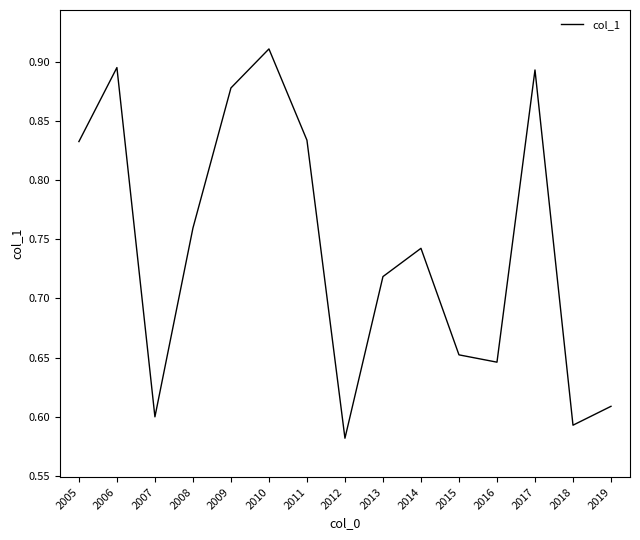

Between 2010 and 2009, which is larger?

2010